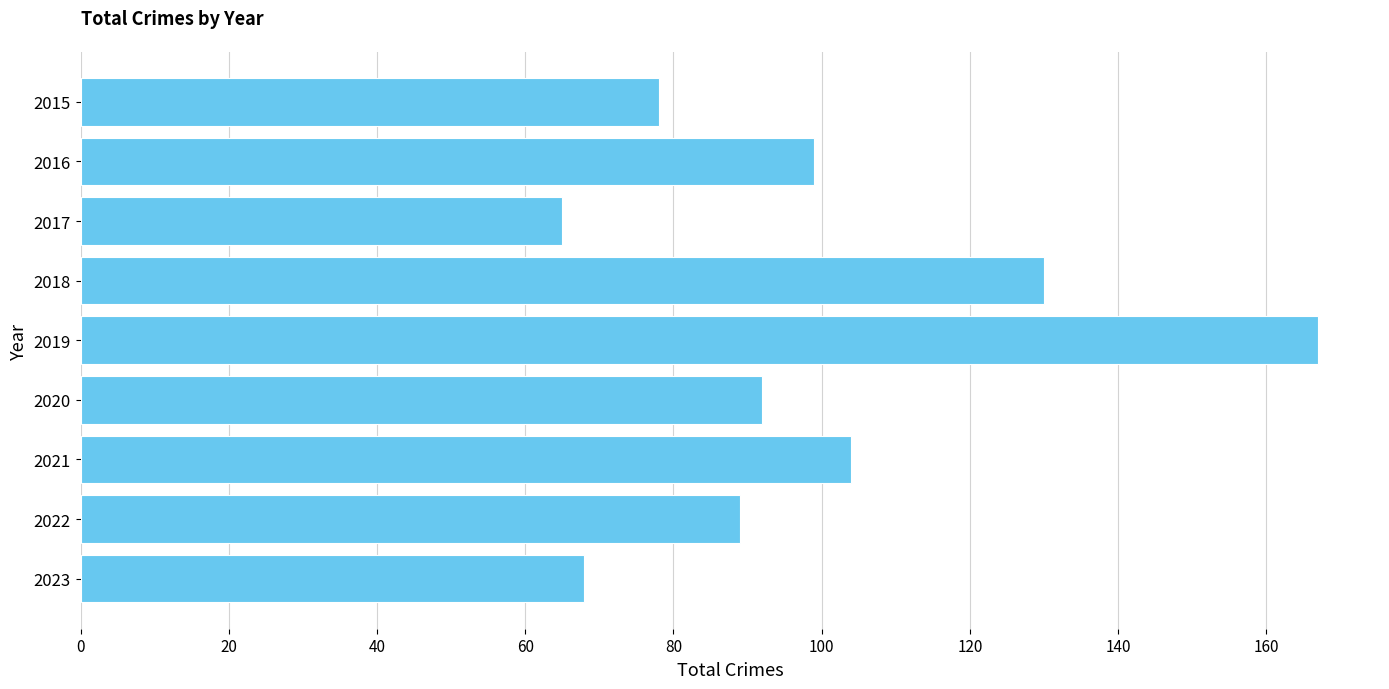

Are the bars horizontal?

Yes